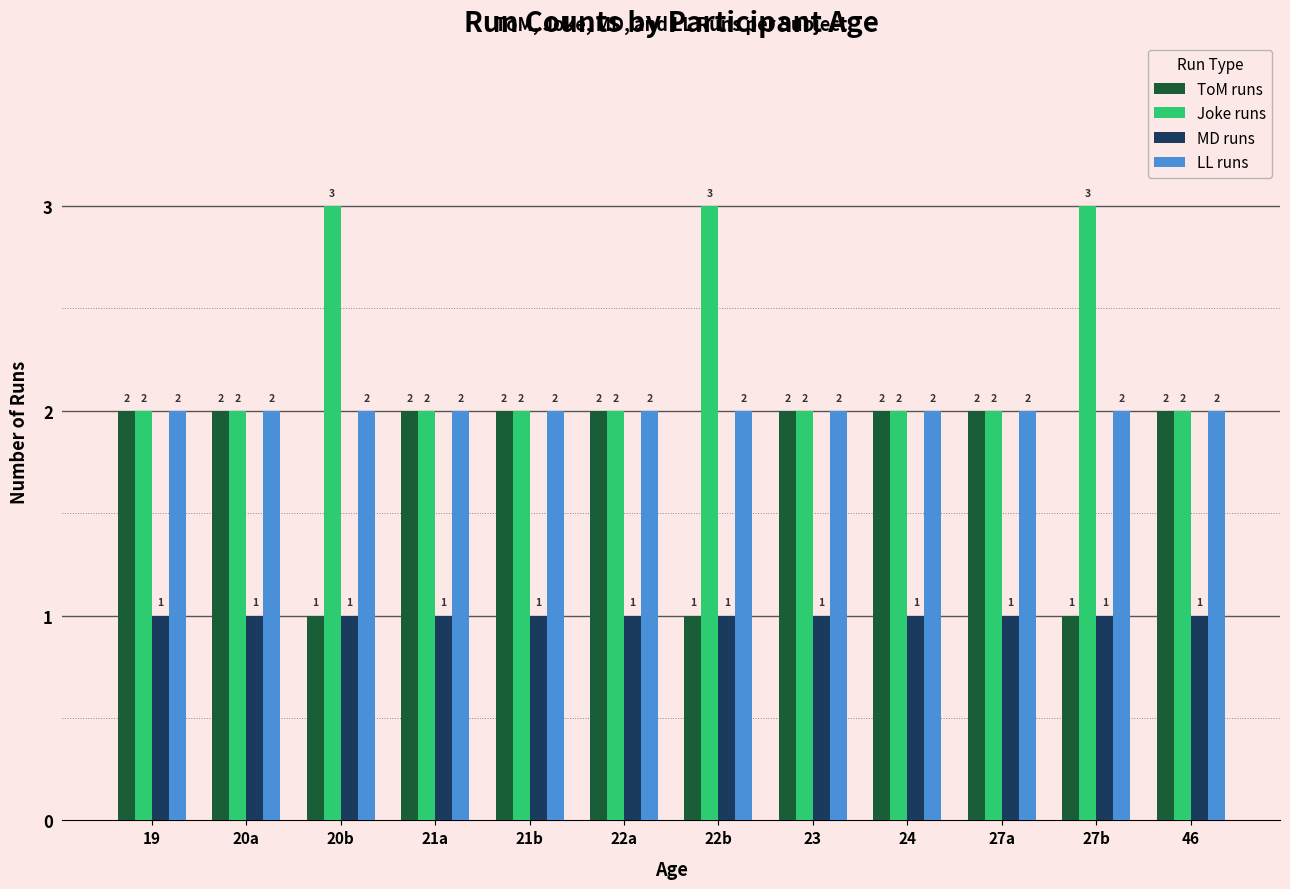

The Joke runs series shows 2 at 21a. True or false?

True